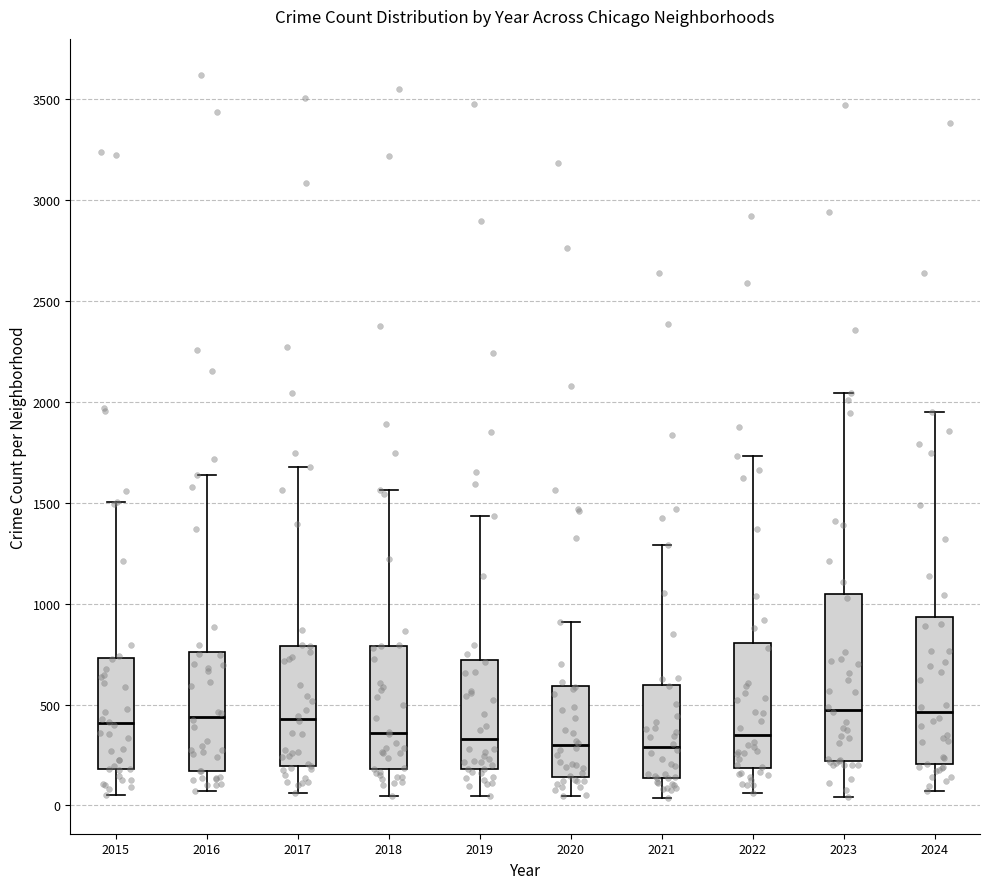

Which box is the tallest, from its lower edge to its upper edge?

2023